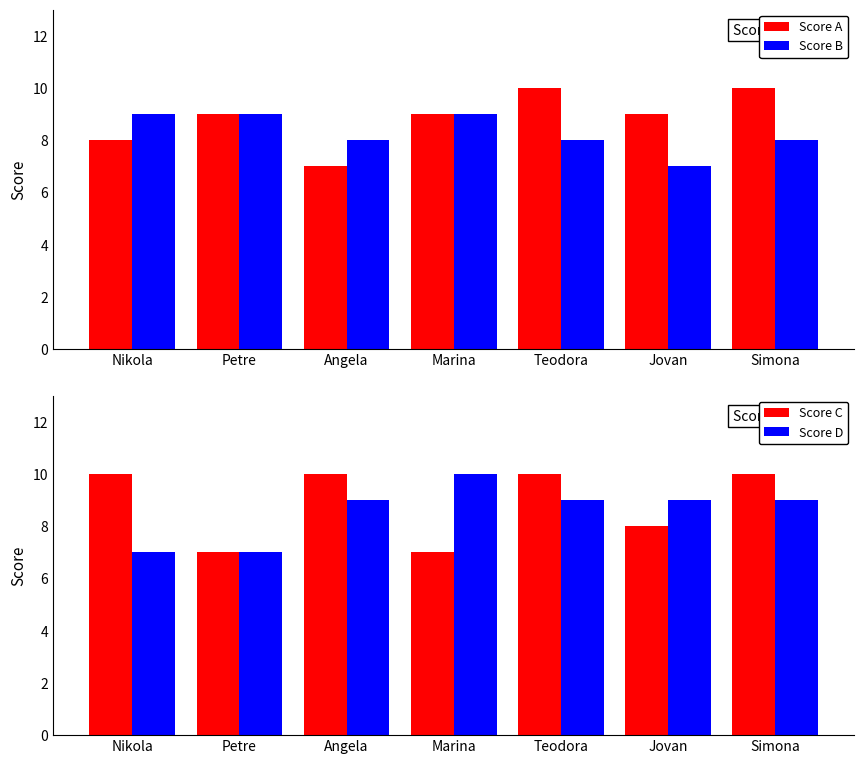

How many values in the Score A series exceed 9?

2